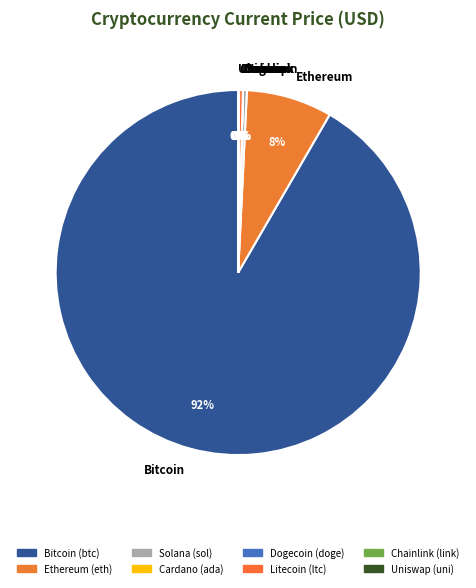

To the nearest percent, what is the difference between the largest and smallest slice percentages?

92%